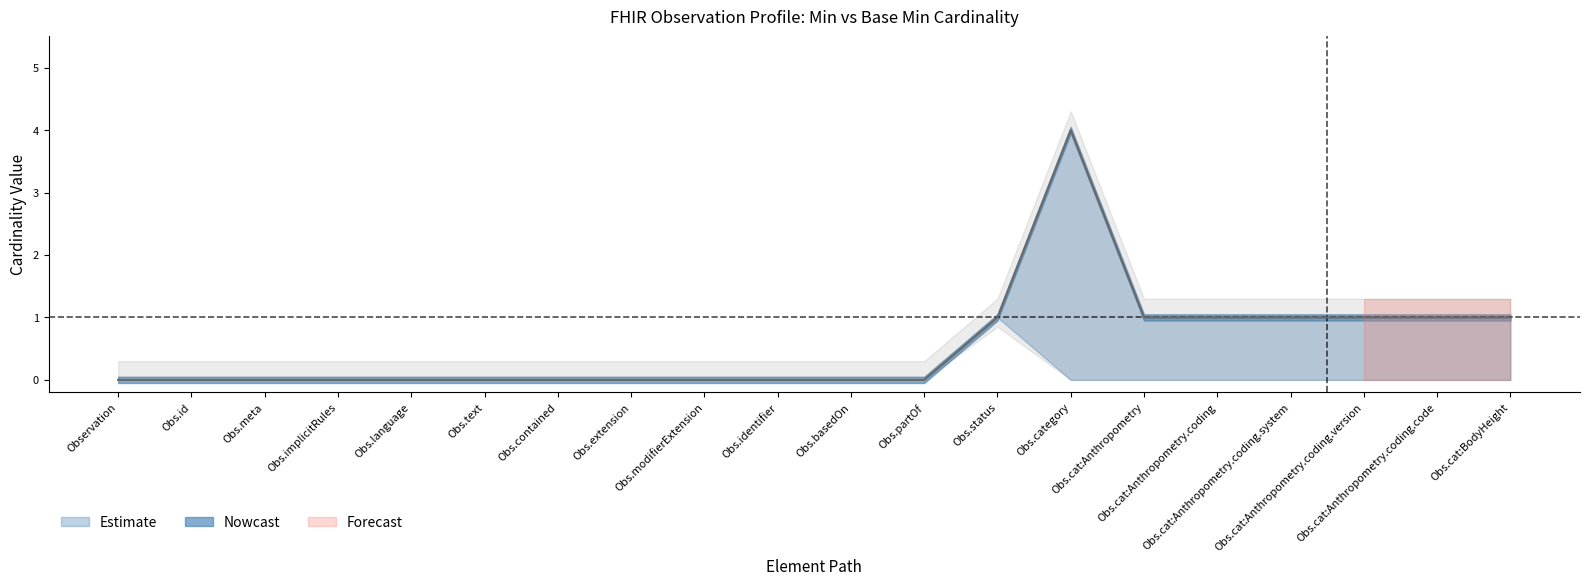

What is the label of the 19th point from the right?

Obs.id